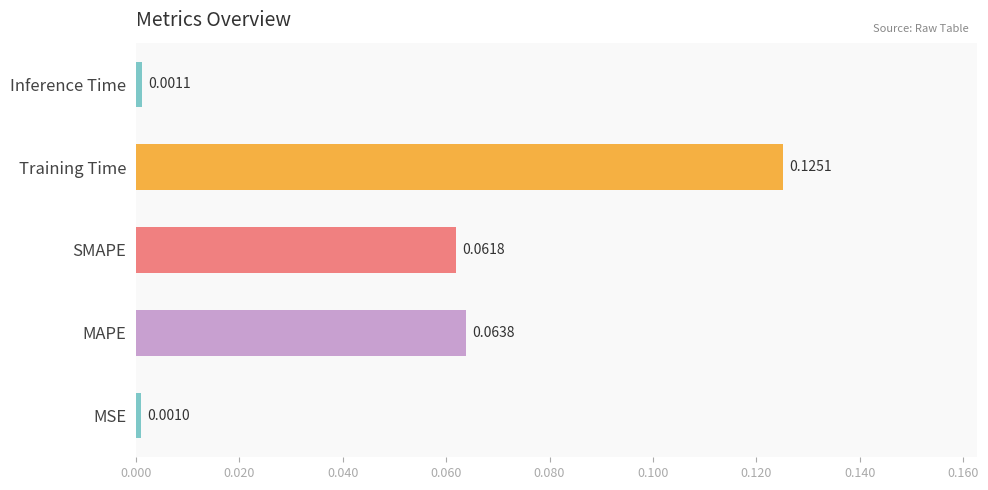

Which has a higher value, MAPE or MSE?

MAPE